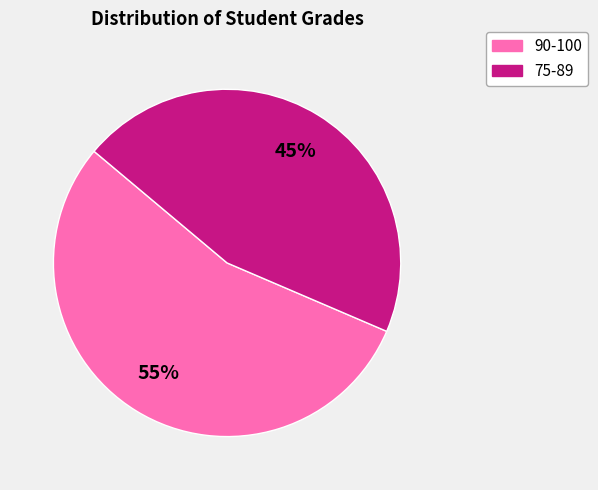

Does any single category account for the majority?

Yes